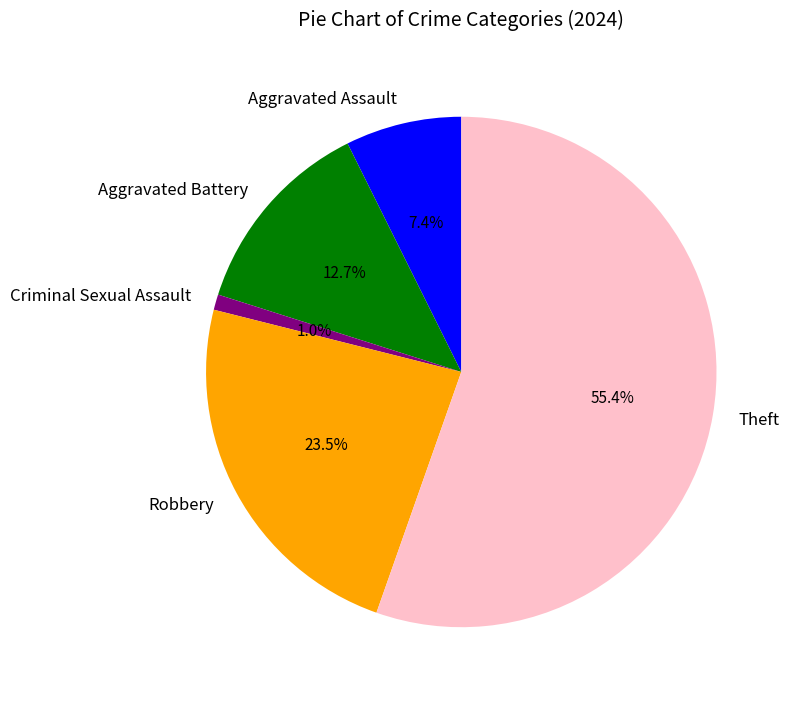

Is there a majority slice in this chart?

Yes